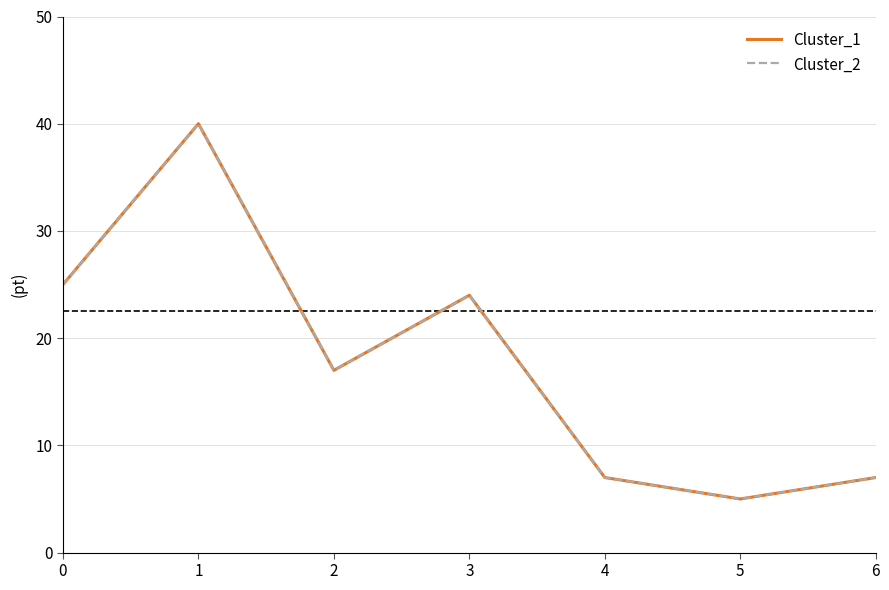

What is the difference between the second highest and minimum values in the Cluster_2 series?

20